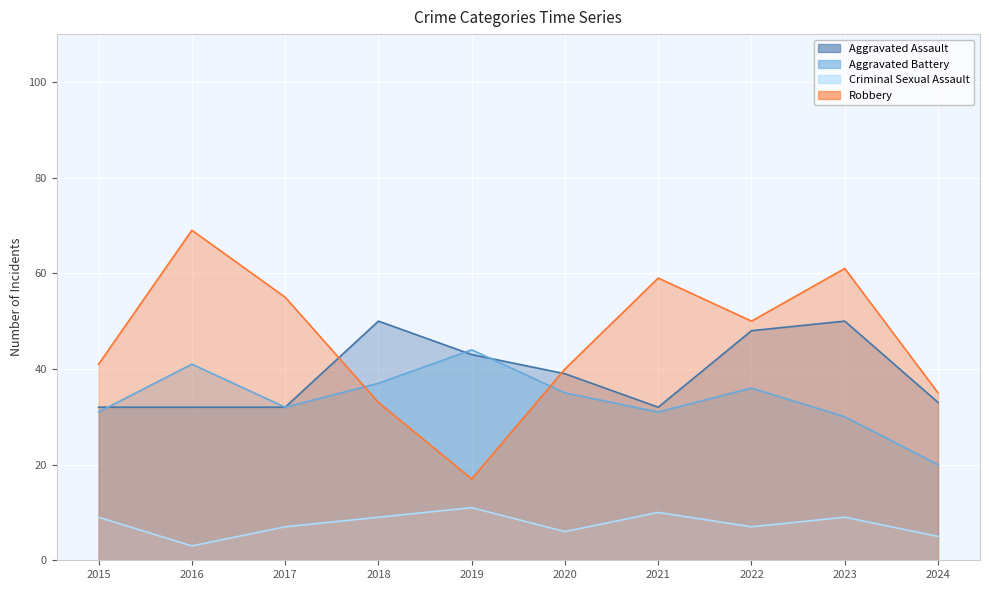

What is the lowest value of the Criminal Sexual Assault series?

3